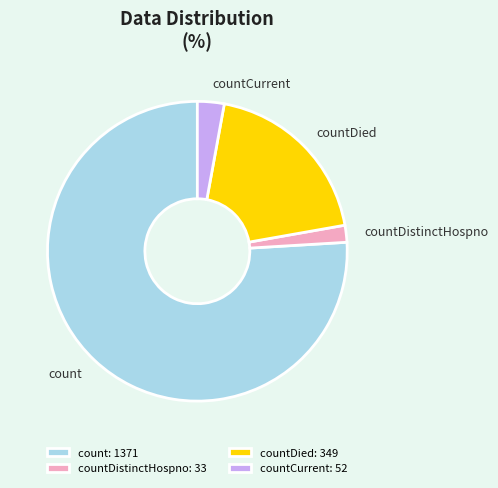

What is the smallest slice in the pie chart?

countDistinctHospno